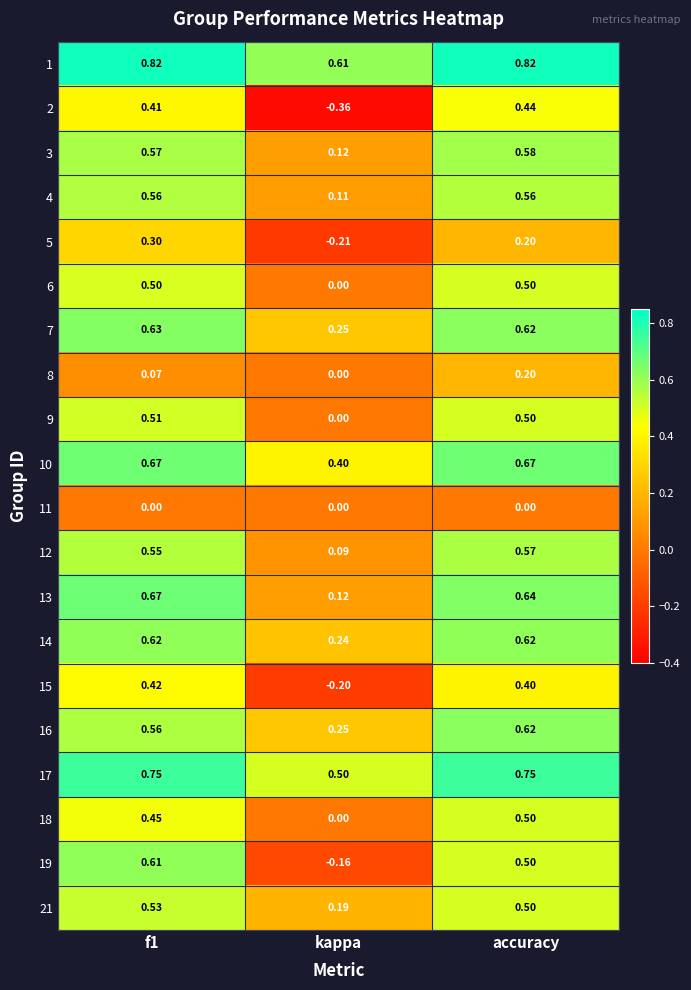

At which label does 16 reach its minimum?

kappa